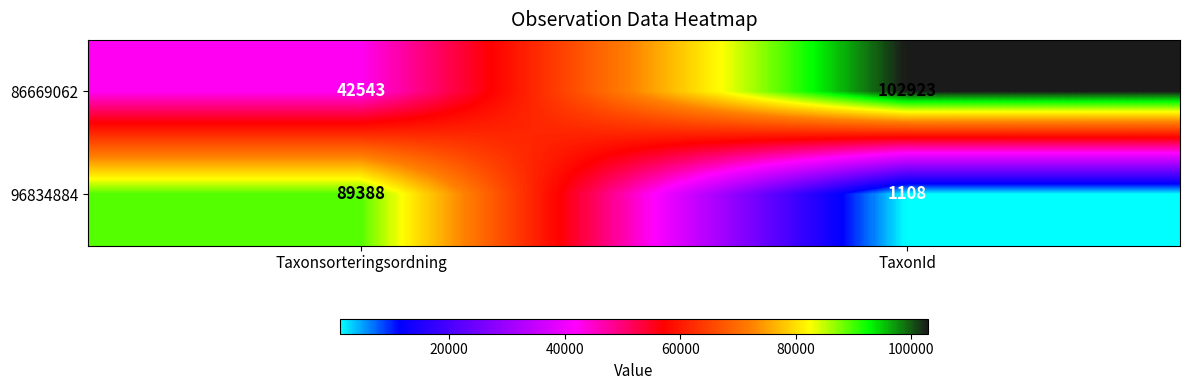

Read the 96834884 value at Taxonsorteringsordning, to the nearest 100.

89400